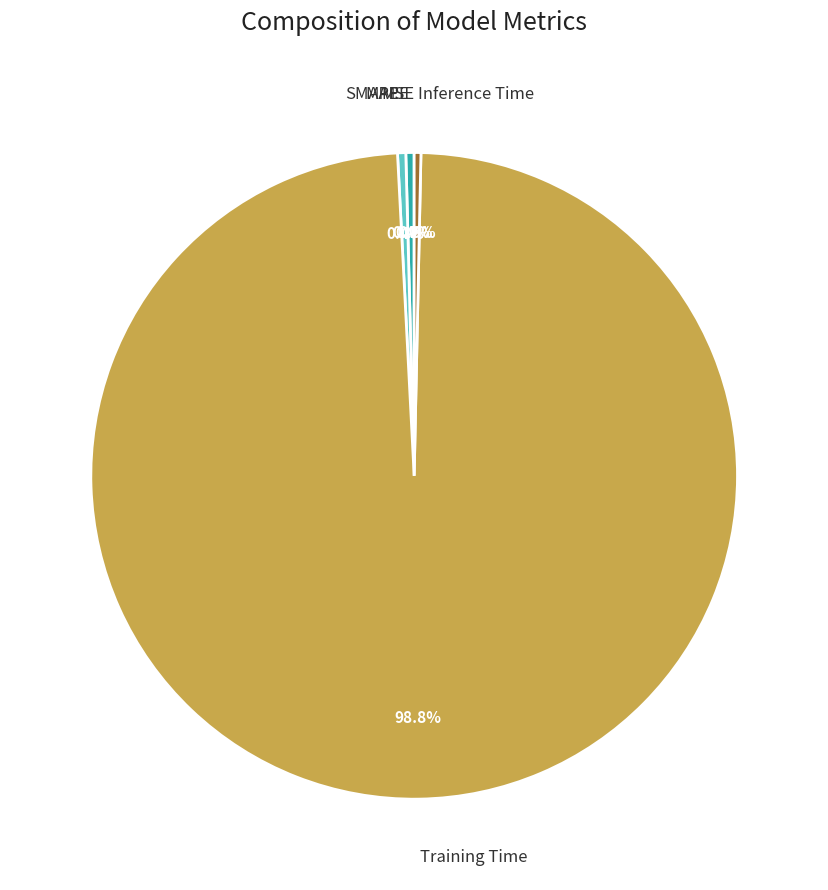

Does Inference Time account for over 50% of the chart?

No